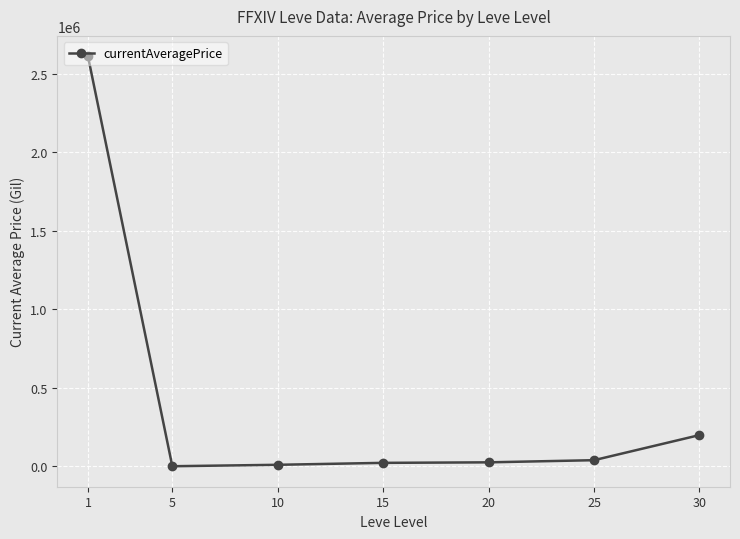

True or false: there are more than 2 points higher than both neighbors.

False